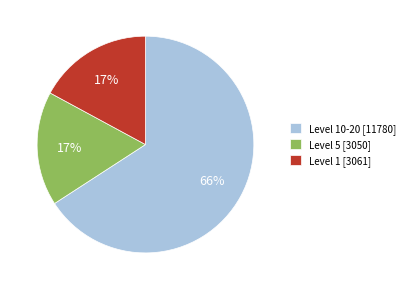

How many slices are in this pie chart?

3